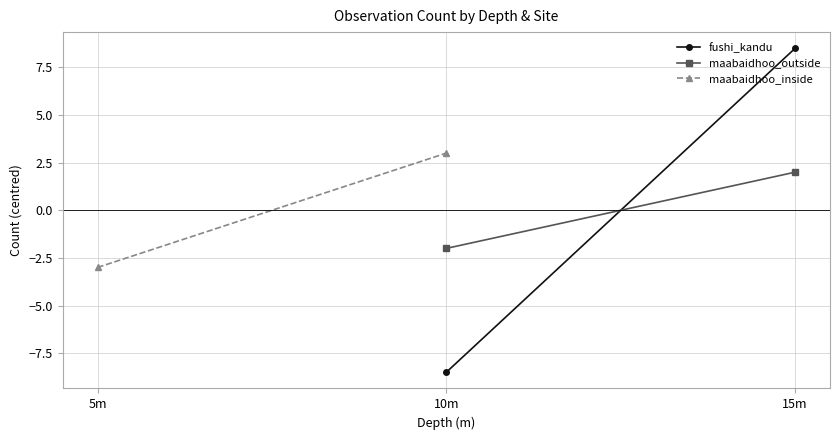

How many distinct data groups are displayed?

3